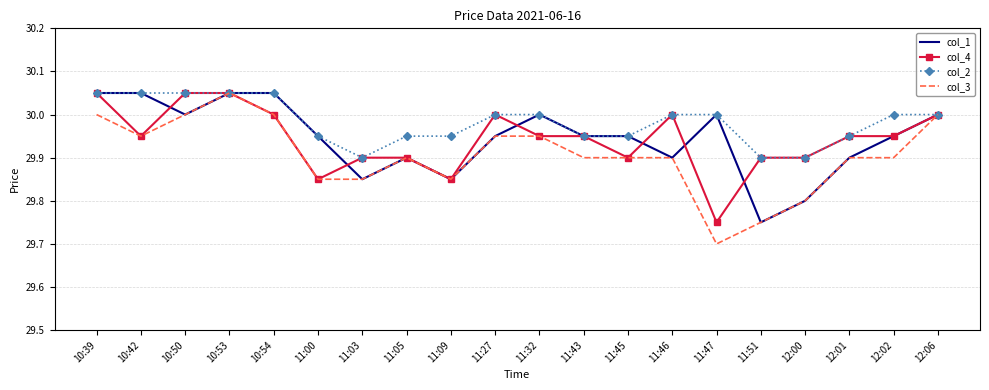

What is the difference between the highest and lowest values at 11:45?

0.1